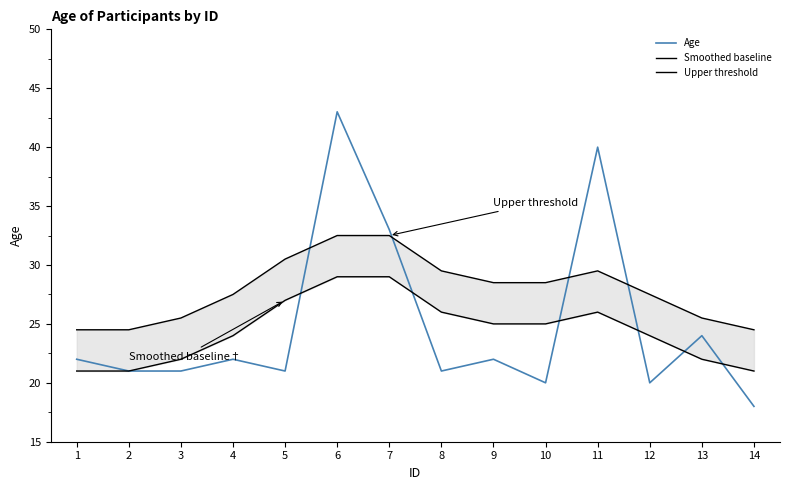

Which category has the highest value in the Smoothed baseline series?

6